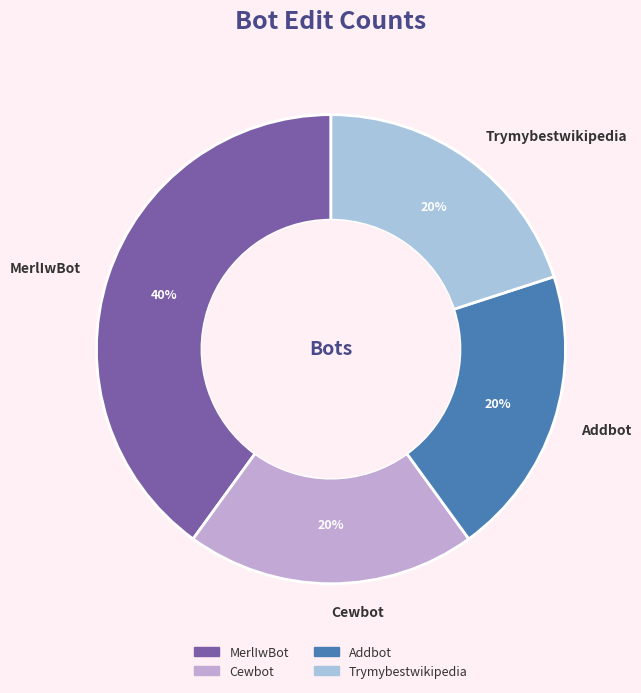

Do MerlIwBot and Cewbot together represent more than half of the pie?

Yes